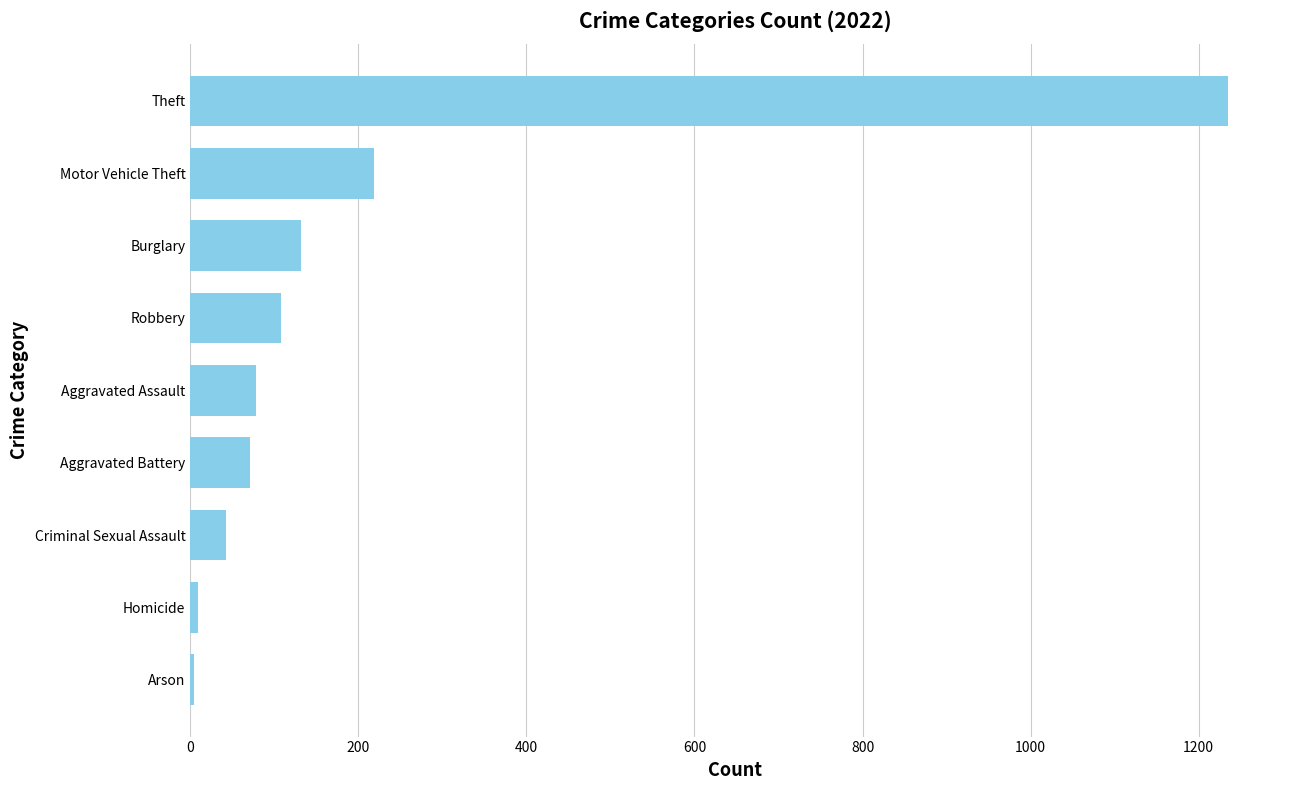

What is the maximum value shown in the chart?

1235